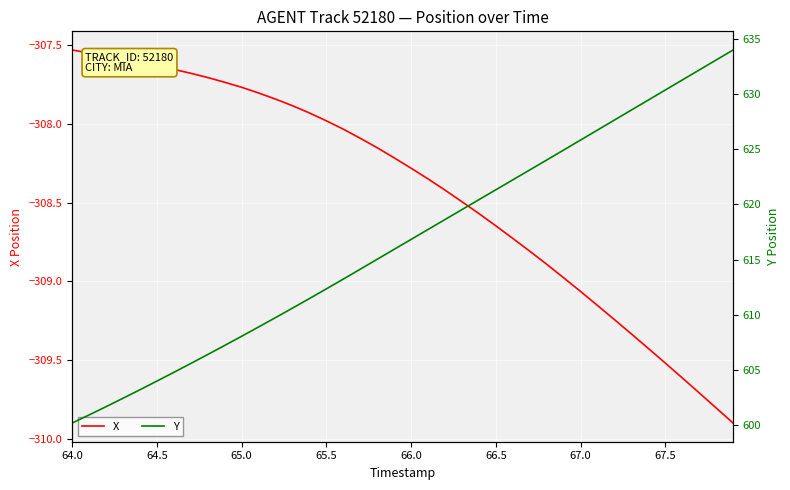

True or false: X and Y intersect in this chart.

False